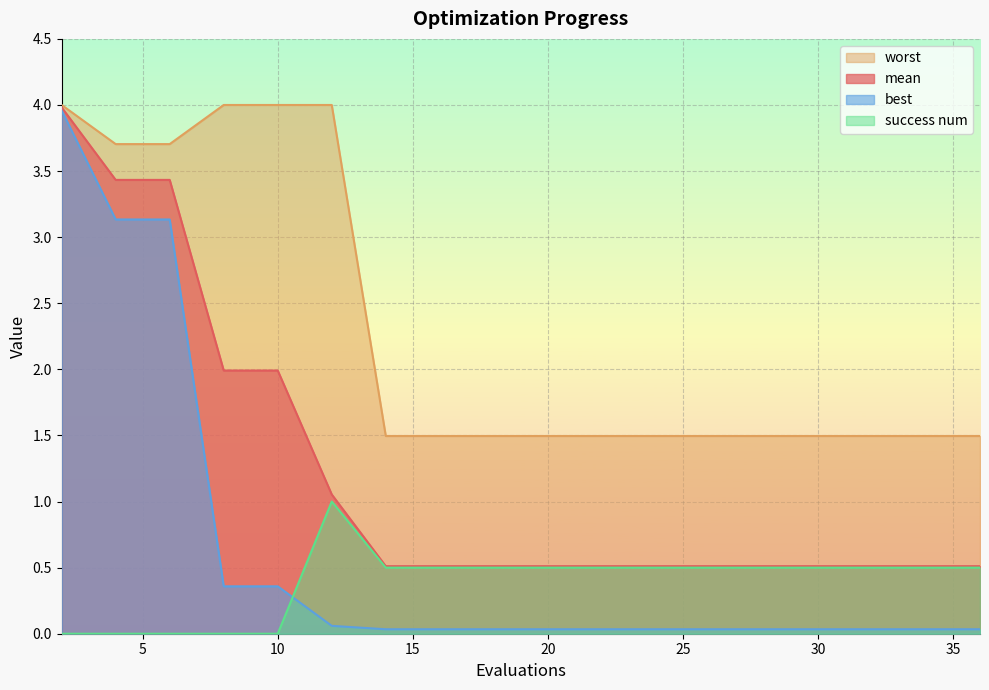

What is the value of the best point at the 3rd from the left?

3.1